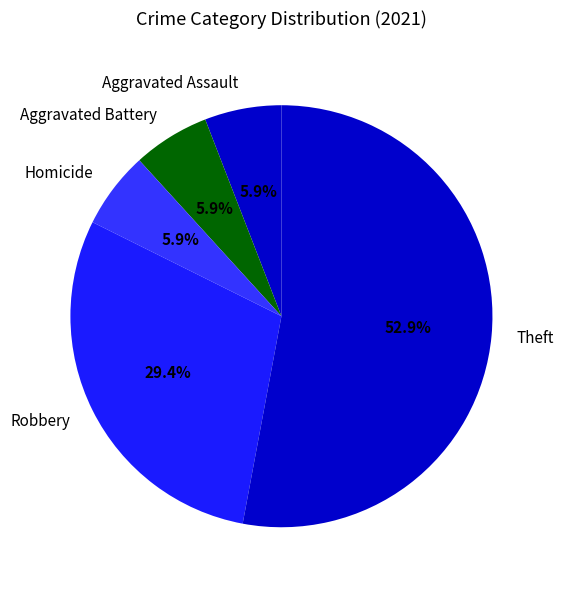

What percentage is NOT represented by Theft?

47.1%